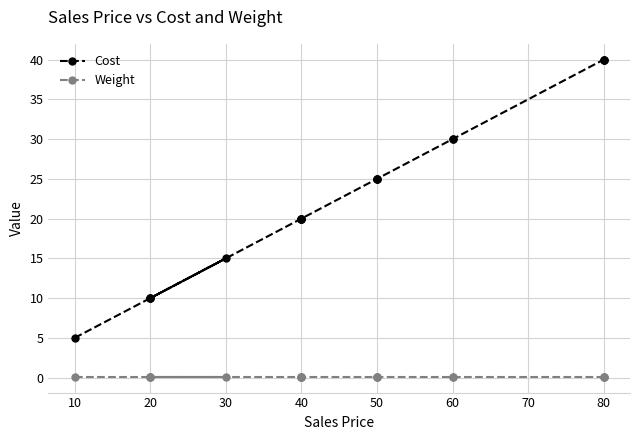

The Cost series shows 13.1 at 80. True or false?

False